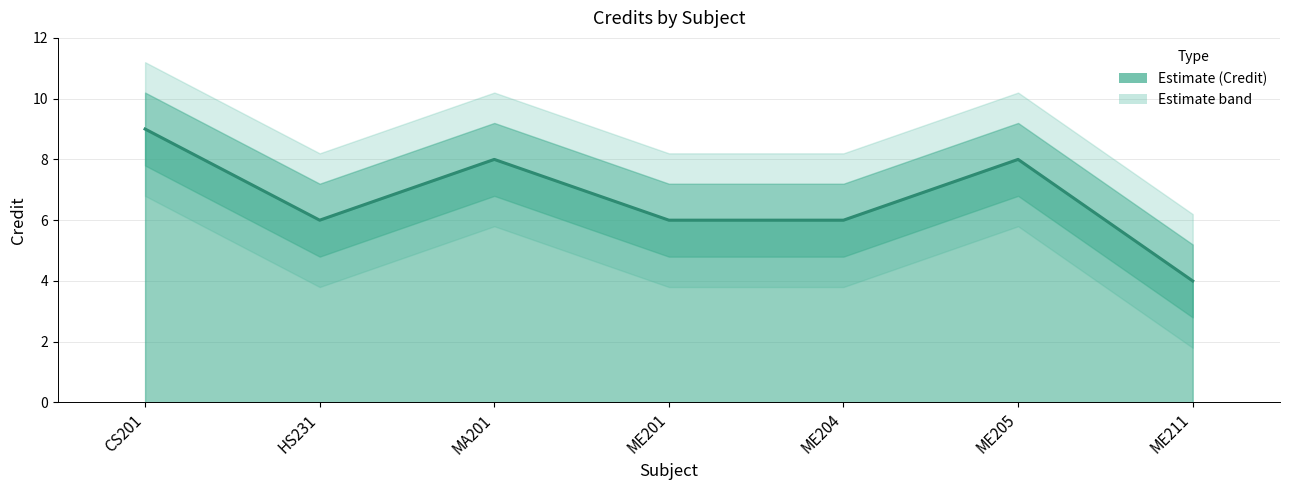

How many data points does each series have?

7